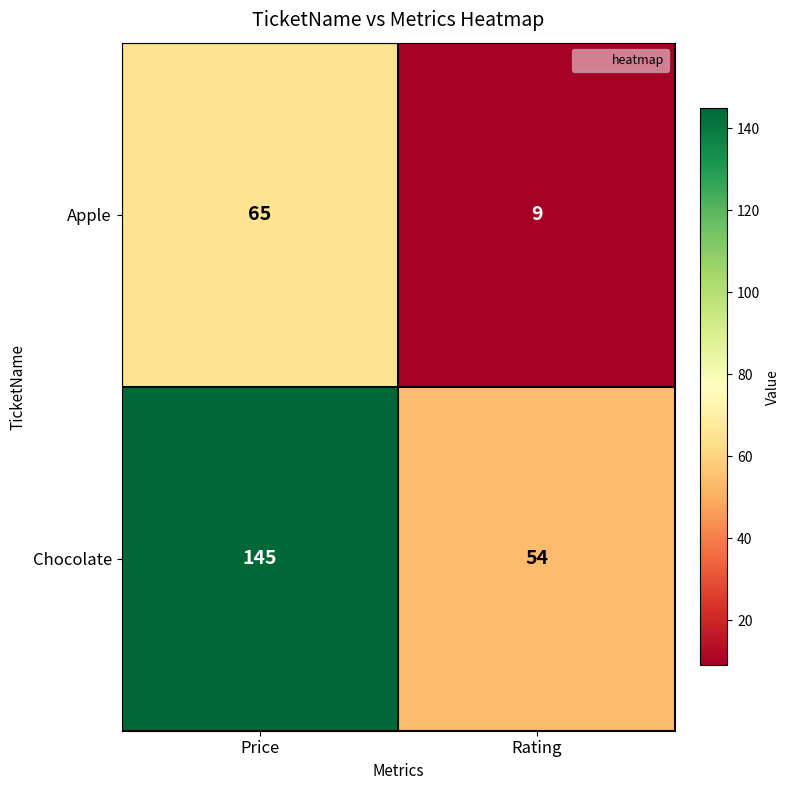

Which category has the highest value across all series?

Price